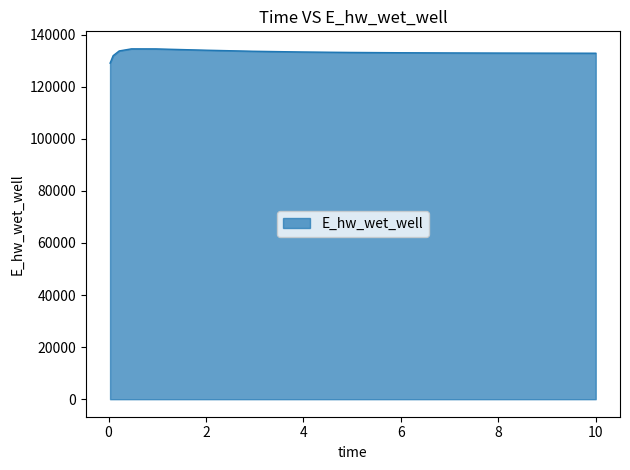

Does the chart display data point markers on the line(s)?

No